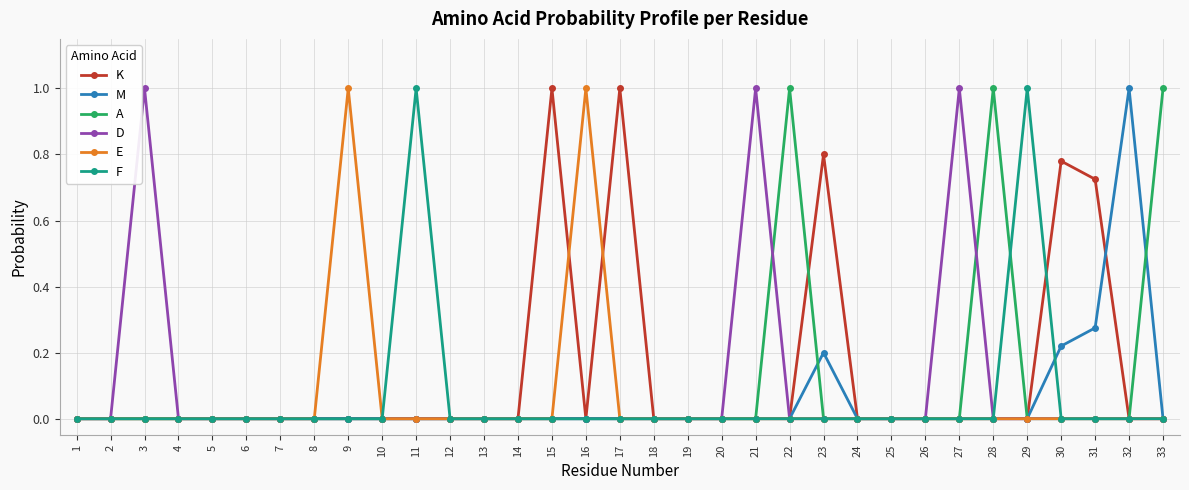

True or false: K has a value of -0.5 at 8.

False